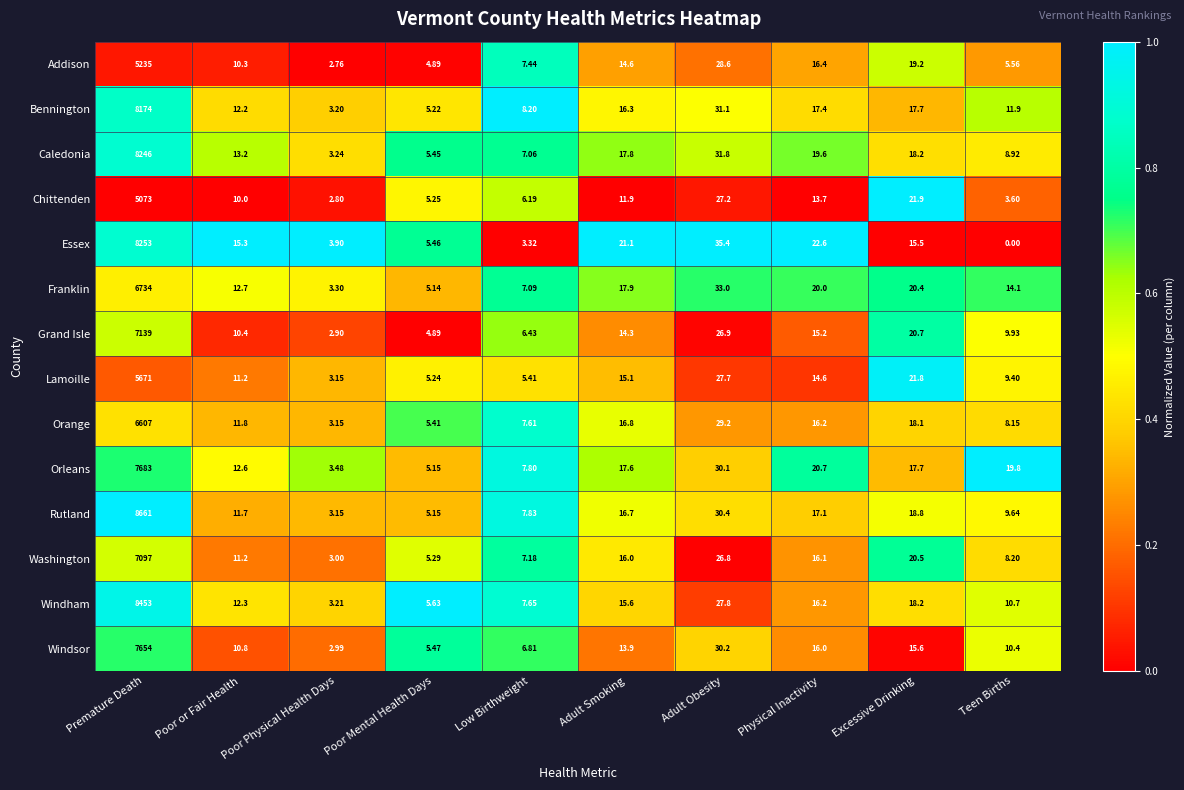

At which category does the chart reach its peak across all series?

Premature Death